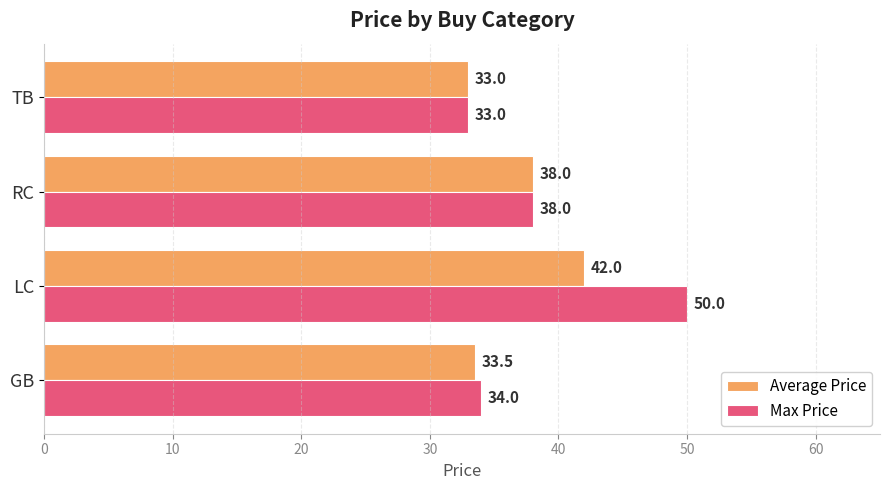

True or false: Average Price has a value of 20.8 at RC.

False